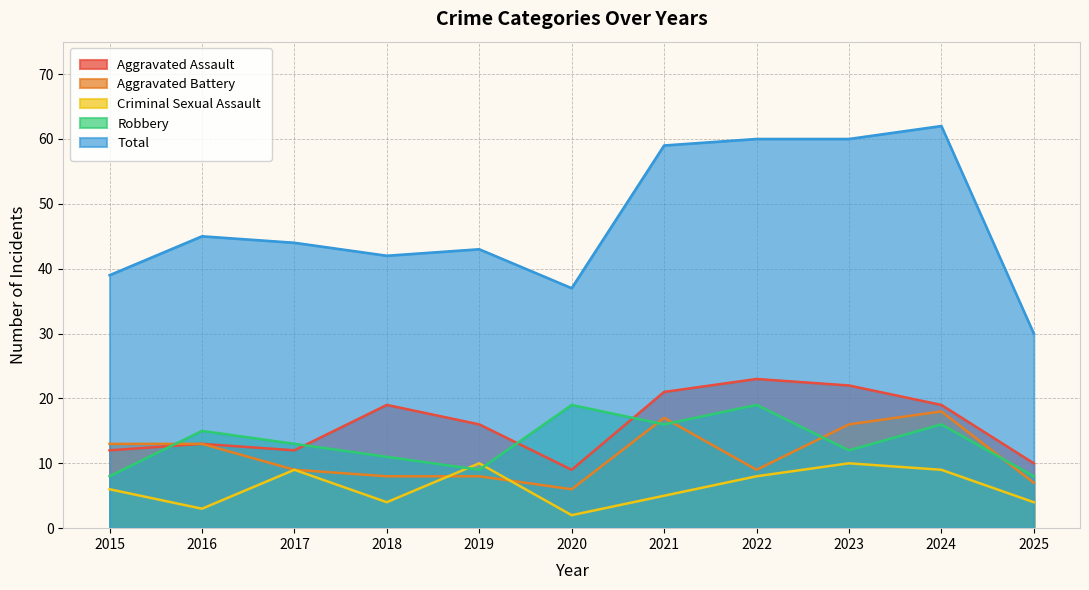

At which category does the chart reach its minimum across all series?

2020